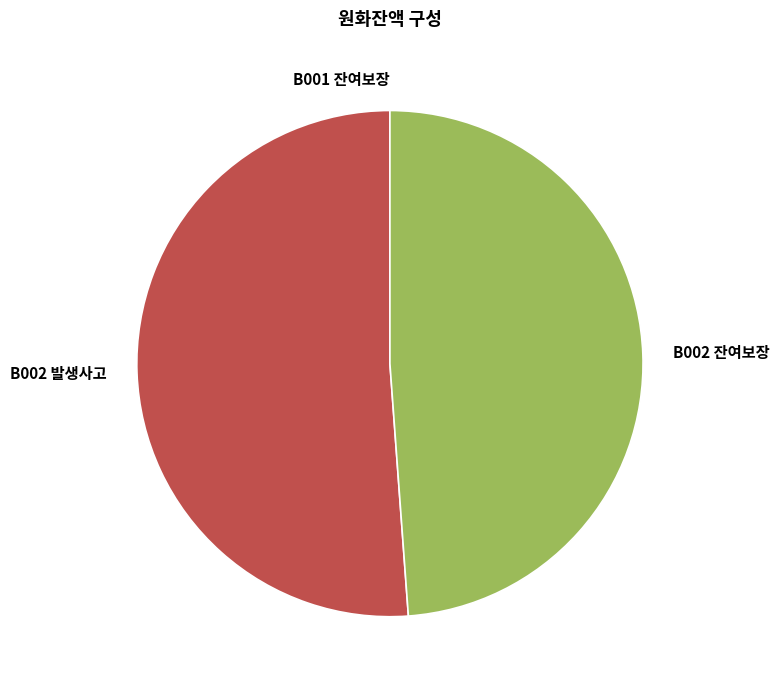

Between B002 발생사고 and B002 잔여보장, which is larger?

B002 발생사고